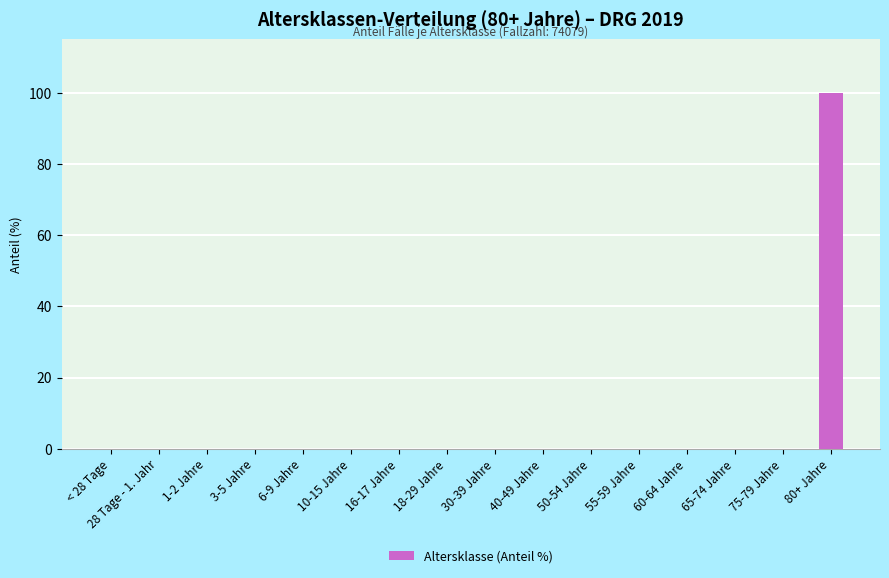

The chart shows a value of 0 at 50-54 Jahre. True or false?

True